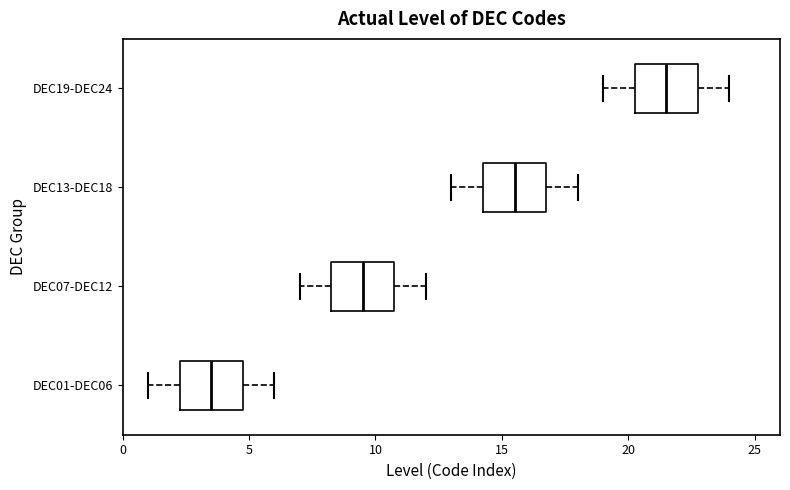

Reading bottom to top, transcribe this box plot: for each box, give where its median line is, the range the box spans, and where its two whiskers end, as read against the x-axis. The values are not printed on the chart, so give them approximately, as read against the axis.

DEC01-DEC06: median 3.5, box 2.5 to 5.0, whiskers 1.0 to 6.0
DEC07-DEC12: median 9.5, box 8.5 to 11.0, whiskers 7.0 to 12.0
DEC13-DEC18: median 15.5, box 14.5 to 17.0, whiskers 13.0 to 18.0
DEC19-DEC24: median 21.5, box 20.5 to 23.0, whiskers 19.0 to 24.0